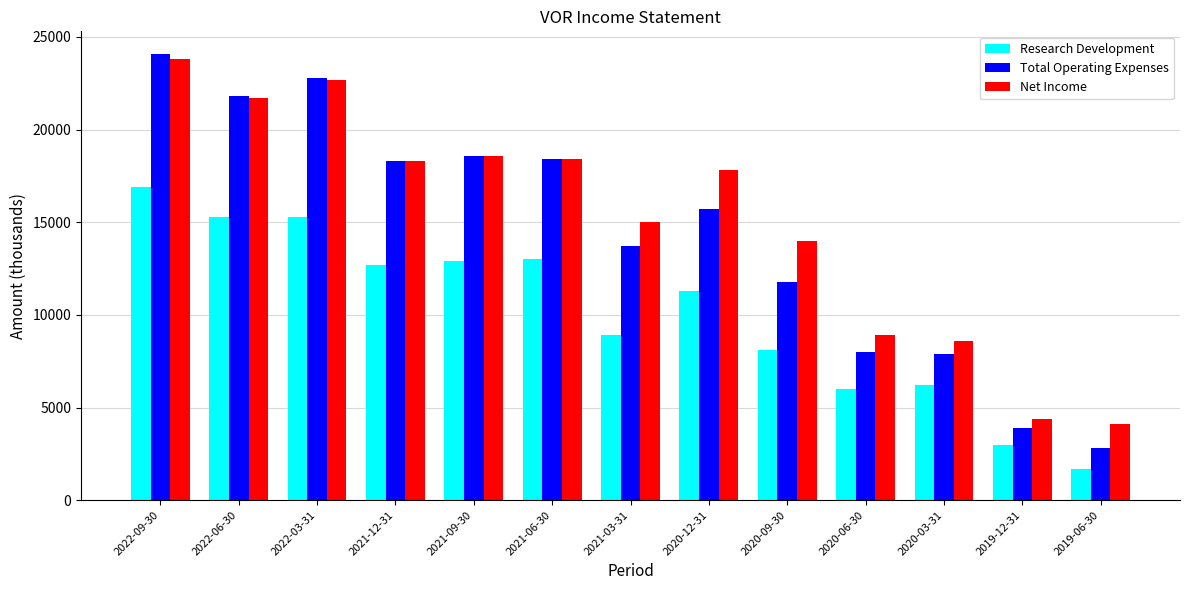

What is the difference between the Total Operating Expenses values at 2021-03-31 and 2019-06-30?

10900